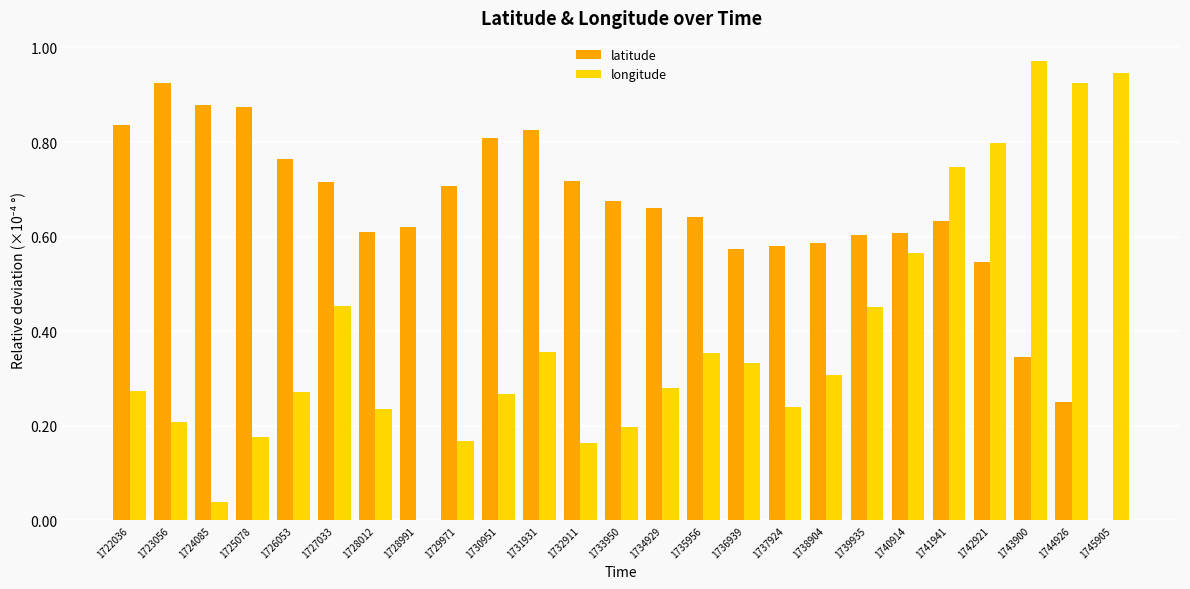

What is the sum of all latitude values?

16.0